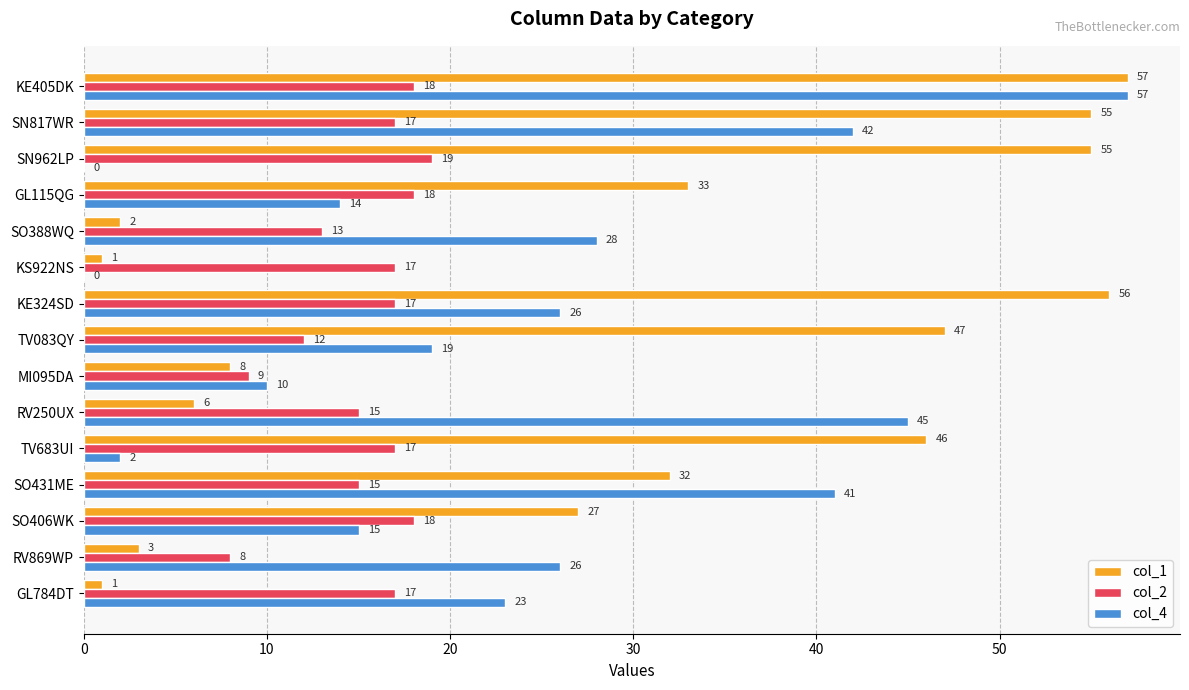

Which category has the highest value in the col_2 series?

SN962LP